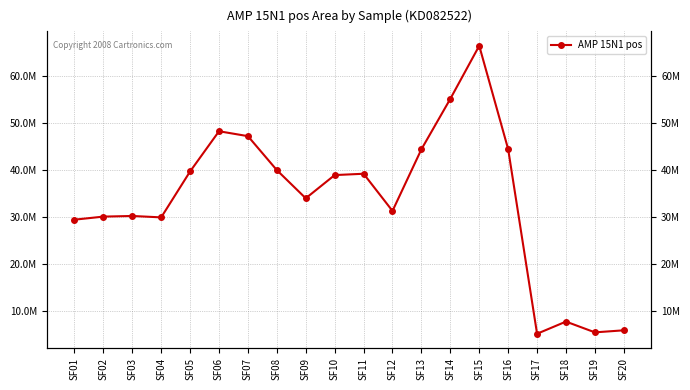

Where does the data first go above 38874541?

SF05